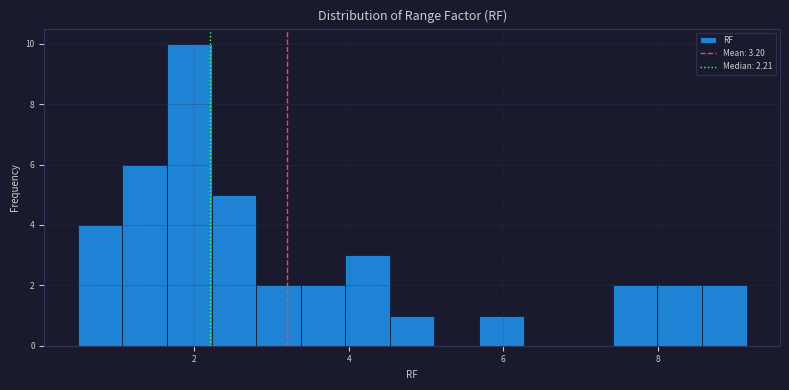

Around what value on the x-axis is the tallest bar? Give the approximate position of its centre, as read against the axis.

2.0